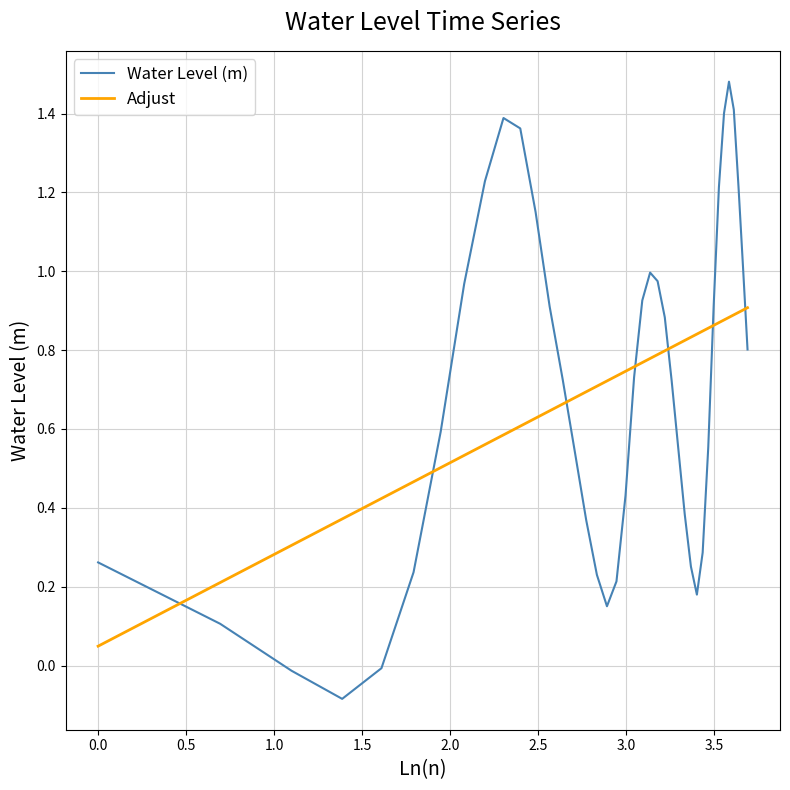

Which series has the widest spread of values?

Water Level (m)